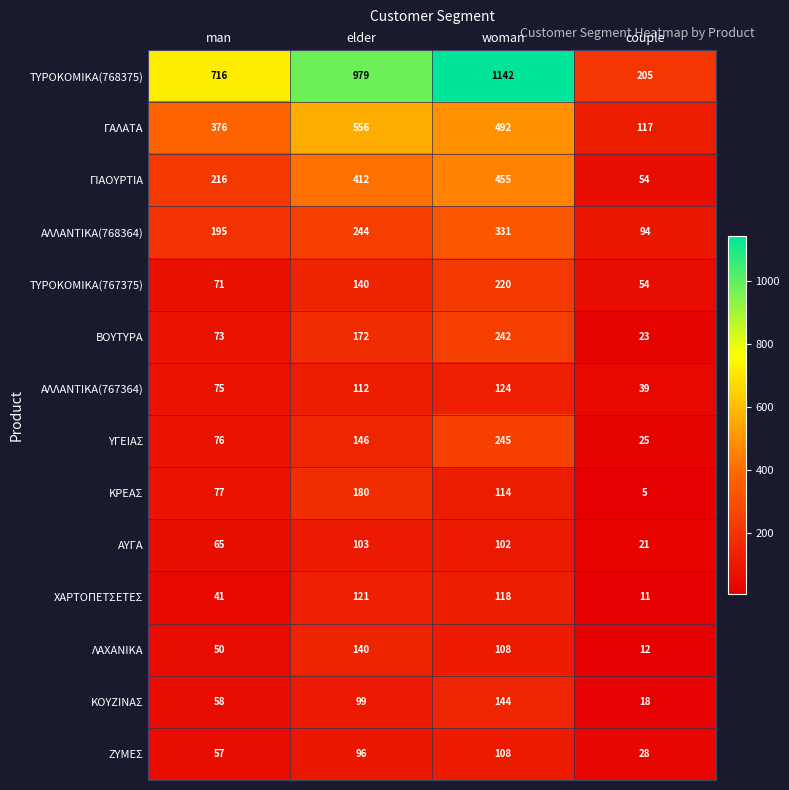

Which series has the largest total across all categories?

ΤΥΡΟΚΟΜΙΚΑ(768375)